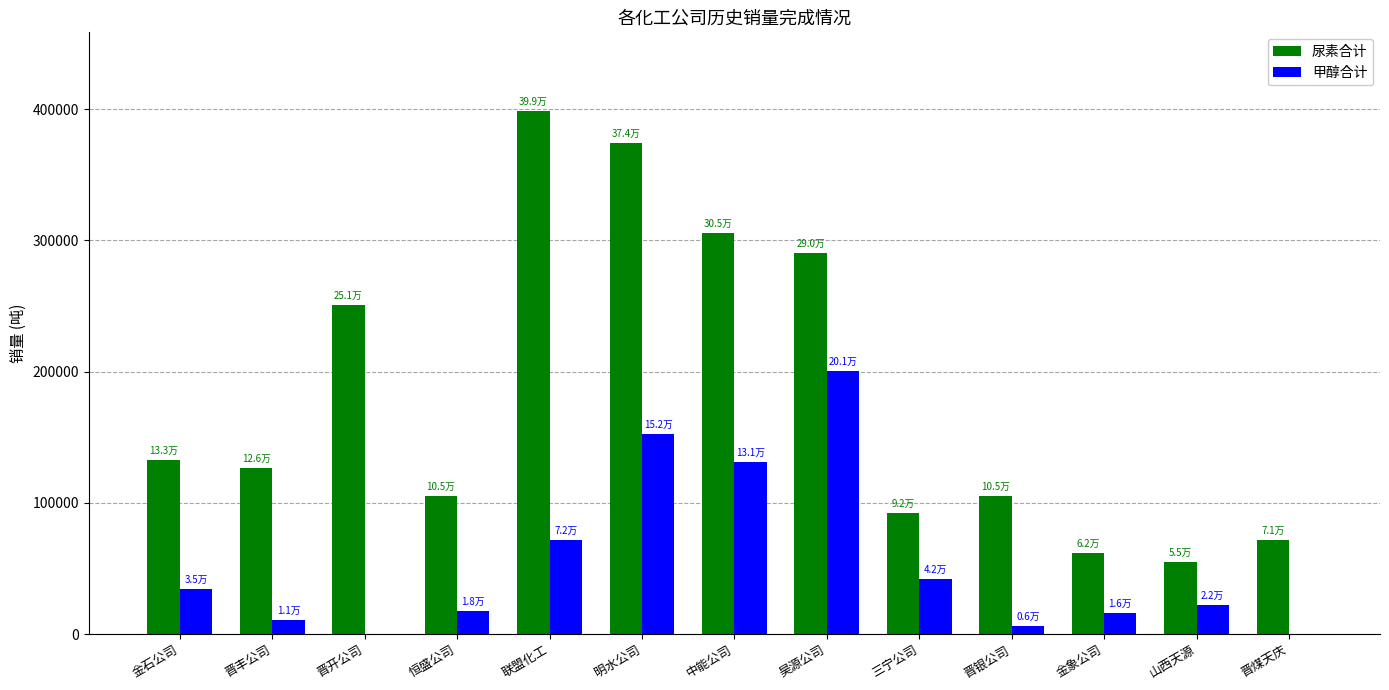

What is the greatest value displayed?

398795.4